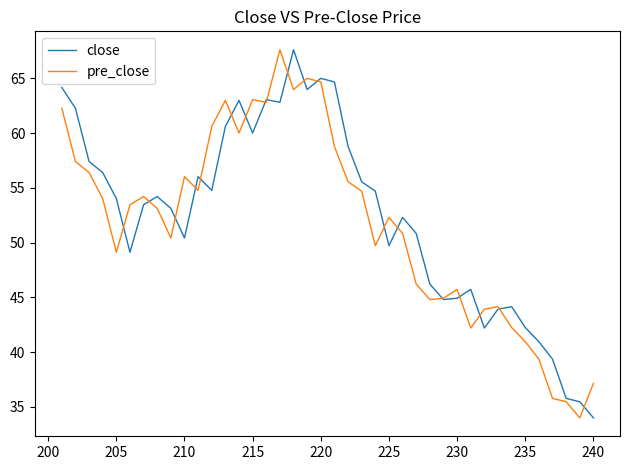

In close, how many points are lower than both neighbors (excluding endpoints)?

9